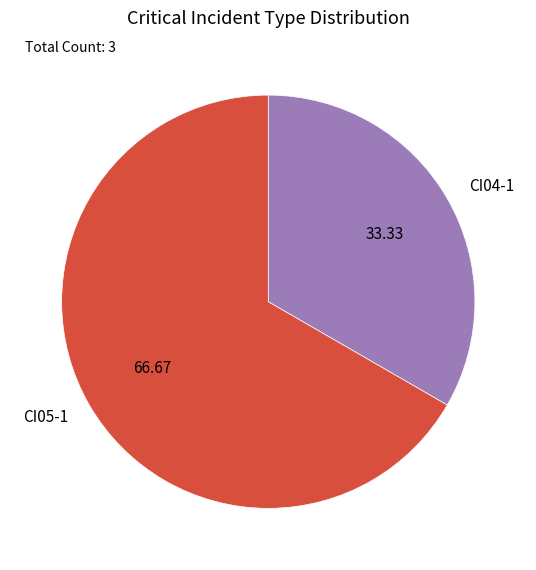

What is the majority slice?

CI05-1